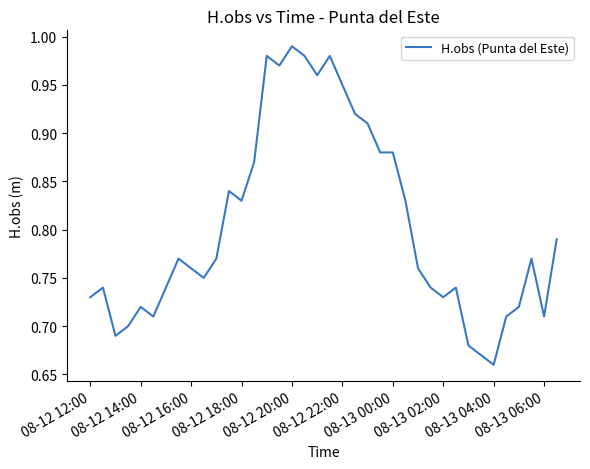

What is the difference between the maximum and minimum values?

0.3